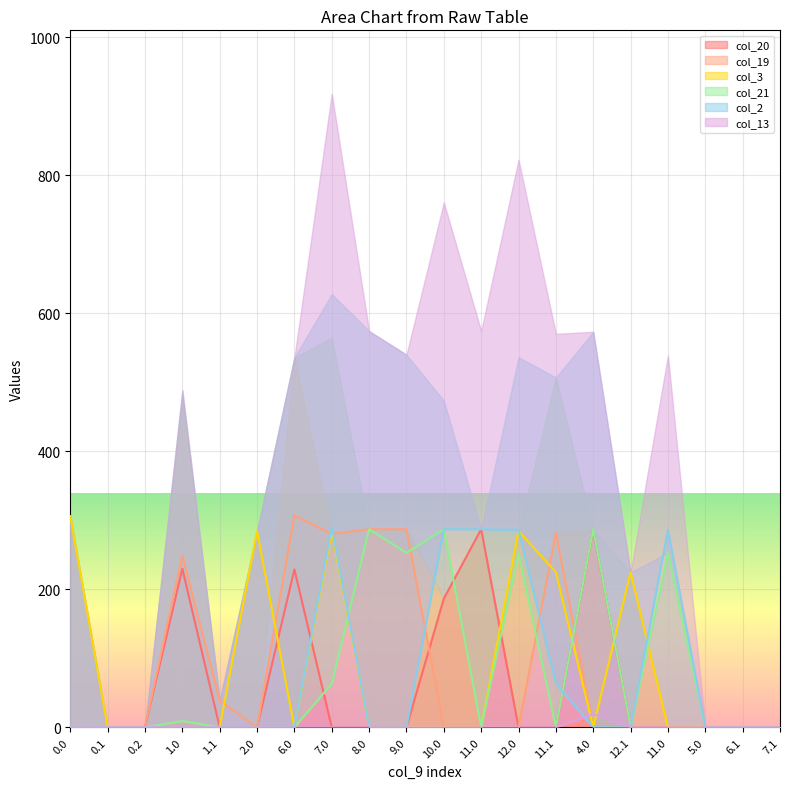

Is it true that col_21 equals 414.6 at 4.0?

False